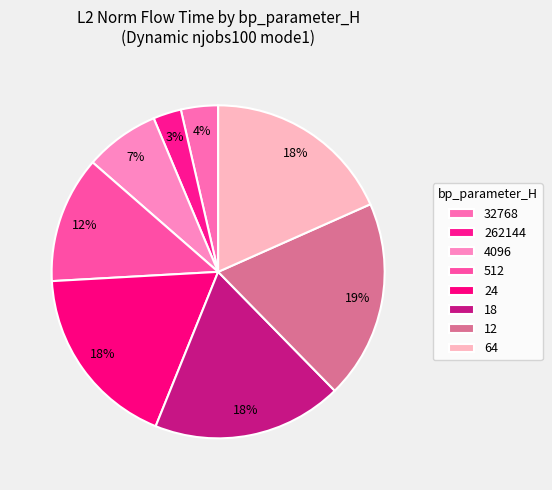

The 24 slice represents 18% of the pie. True or false?

True